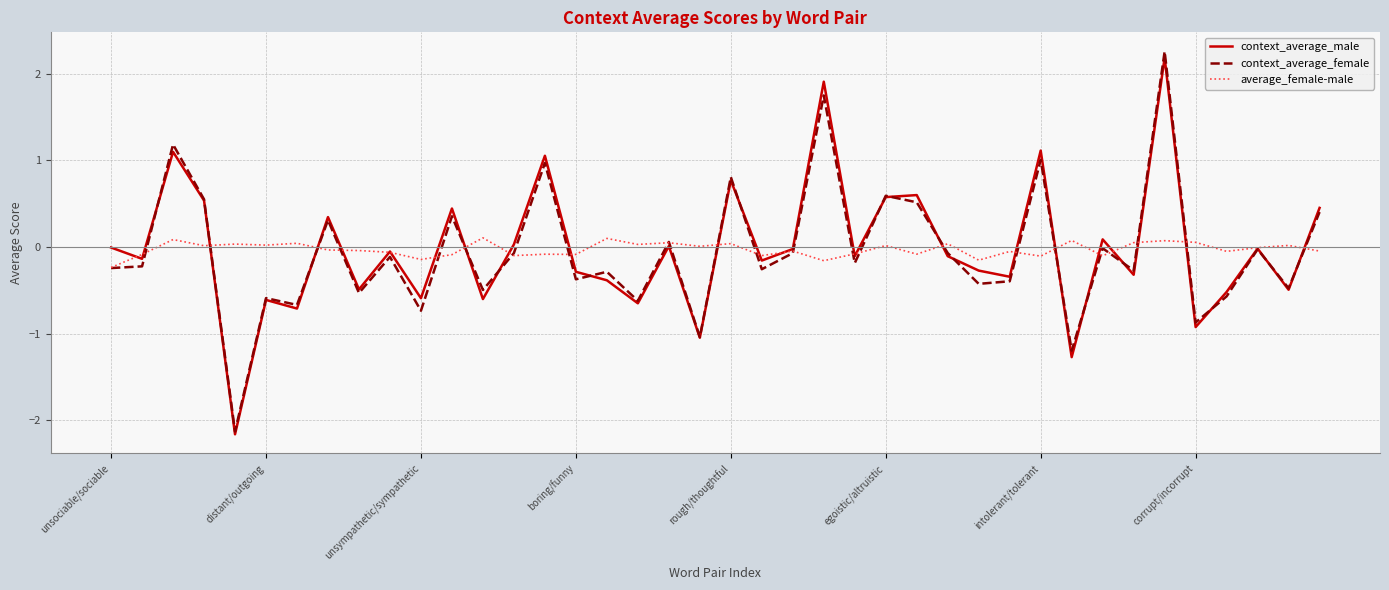

Which series has the widest spread of values?

context_average_female